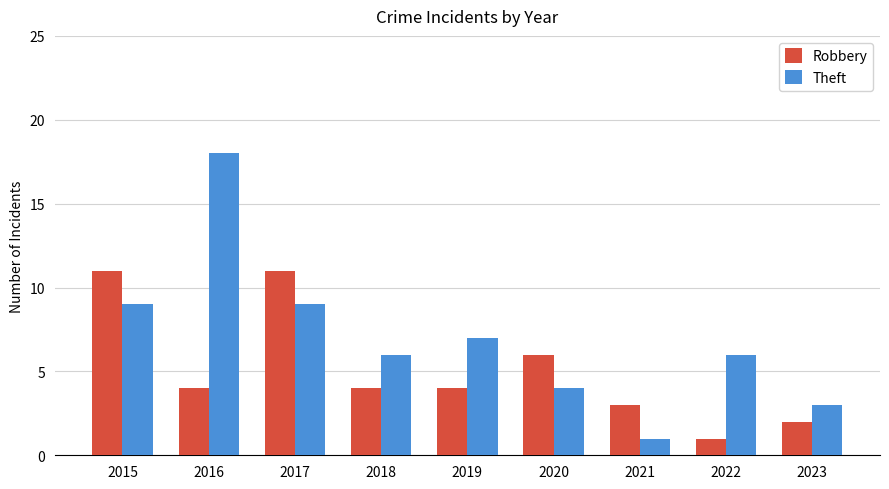

What is the difference between the second highest and minimum values in the Robbery series?

10